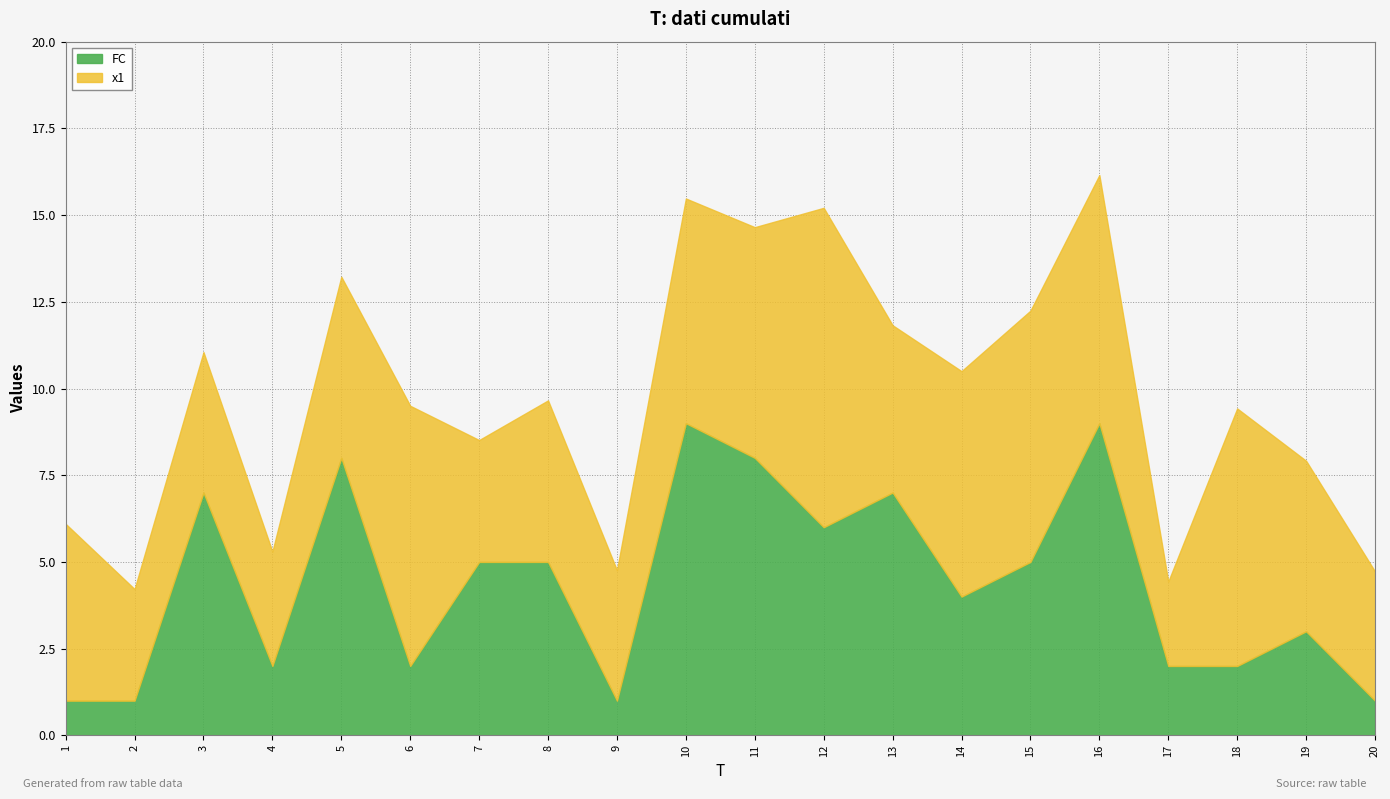

At how many categories does at least one series exceed 2?

20